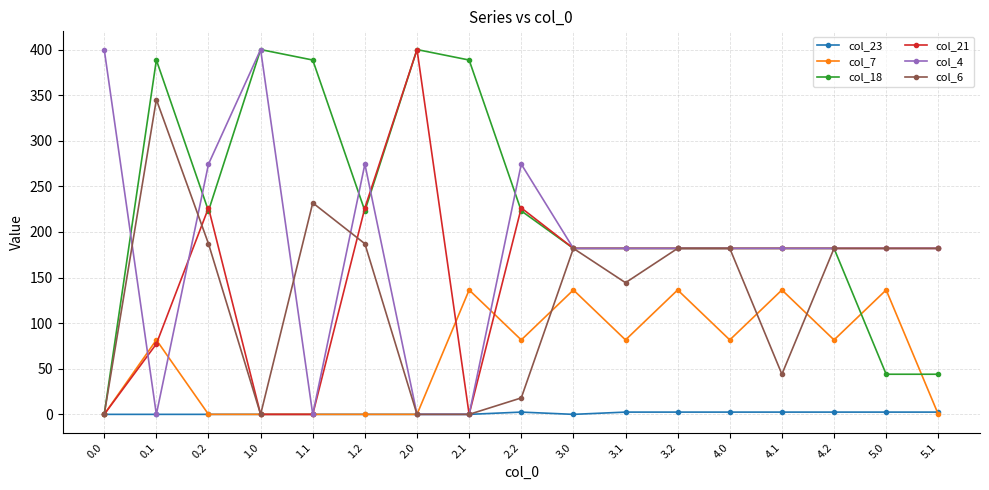

Reading left to right, extract all data points from this chart.

col_23: 0.0=0.0	0.1=0.0	0.2=0.0	1.0=0.0	1.1=0.0	1.2=0.0	2.0=0.0	2.1=0.0	2.2=2.5	3.0=0.0	3.1=2.5	3.2=2.5	4.0=2.5	4.1=2.5	4.2=2.5	5.0=2.5	5.1=2.5
col_7: 0.0=0.0	0.1=81.6	0.2=0.0	1.0=0.0	1.1=0.0	1.2=0.0	2.0=0.0	2.1=136.4	2.2=81.6	3.0=136.4	3.1=81.6	3.2=136.4	4.0=81.6	4.1=136.4	4.2=81.6	5.0=136.4	5.1=0.0
col_18: 0.0=0.0	0.1=388.5	0.2=223.1	1.0=400.0	1.1=388.5	1.2=223.1	2.0=400.0	2.1=388.5	2.2=223.1	3.0=182.0	3.1=182.0	3.2=182.0	4.0=182.0	4.1=182.0	4.2=182.0	5.0=44.0	5.1=44.0
col_21: 0.0=0.0	0.1=77.2	0.2=226.4	1.0=0.0	1.1=0.0	1.2=226.4	2.0=400.0	2.1=0.0	2.2=226.4	3.0=182.0	3.1=182.0	3.2=182.0	4.0=182.0	4.1=182.0	4.2=182.0	5.0=182.0	5.1=182.0
col_4: 0.0=400.0	0.1=0.0	0.2=274.4	1.0=400.0	1.1=0.0	1.2=274.4	2.0=0.0	2.1=0.0	2.2=274.4	3.0=182.0	3.1=182.0	3.2=182.0	4.0=182.0	4.1=182.0	4.2=182.0	5.0=182.0	5.1=182.0
col_6: 0.0=0.0	0.1=345.2	0.2=187.1	1.0=0.0	1.1=231.9	1.2=187.1	2.0=0.0	2.1=0.0	2.2=18.0	3.0=182.0	3.1=144.4	3.2=182.0	4.0=182.0	4.1=44.0	4.2=182.0	5.0=182.0	5.1=182.0